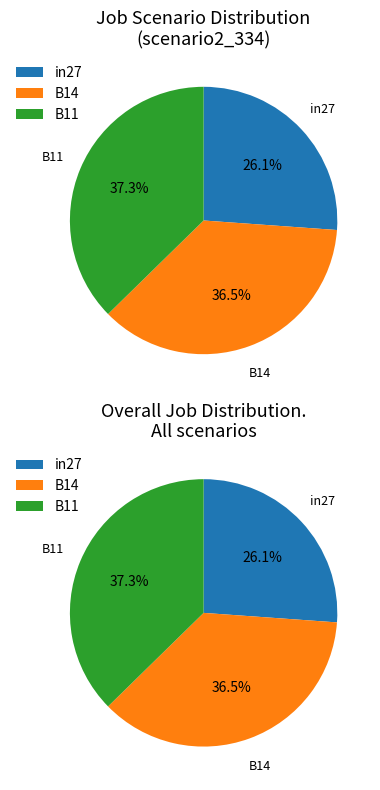

What is the largest slice in the pie chart?

B11